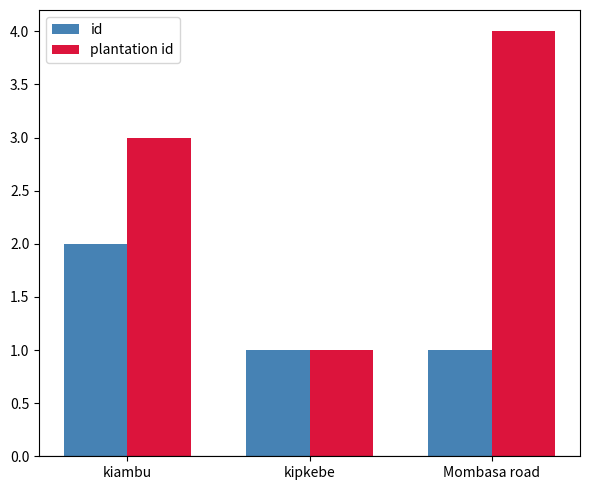

Reading left to right, transcribe all the data shown in this chart.

id: kiambu=2	kipkebe=1	Mombasa road=1
plantation id: kiambu=3	kipkebe=1	Mombasa road=4